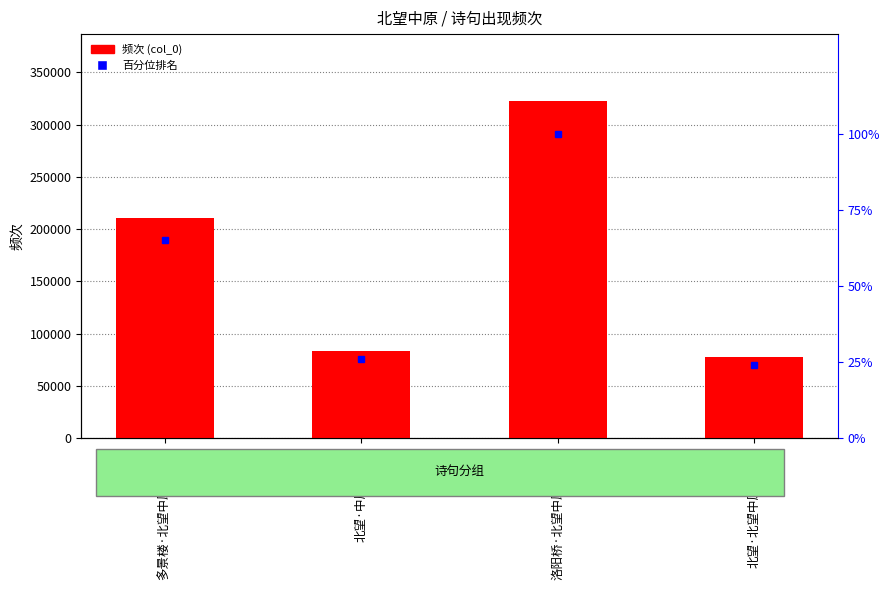

Is it true that 百分位排名 equals 100.0 at 洛阳桥·北望中原万里遥?

True